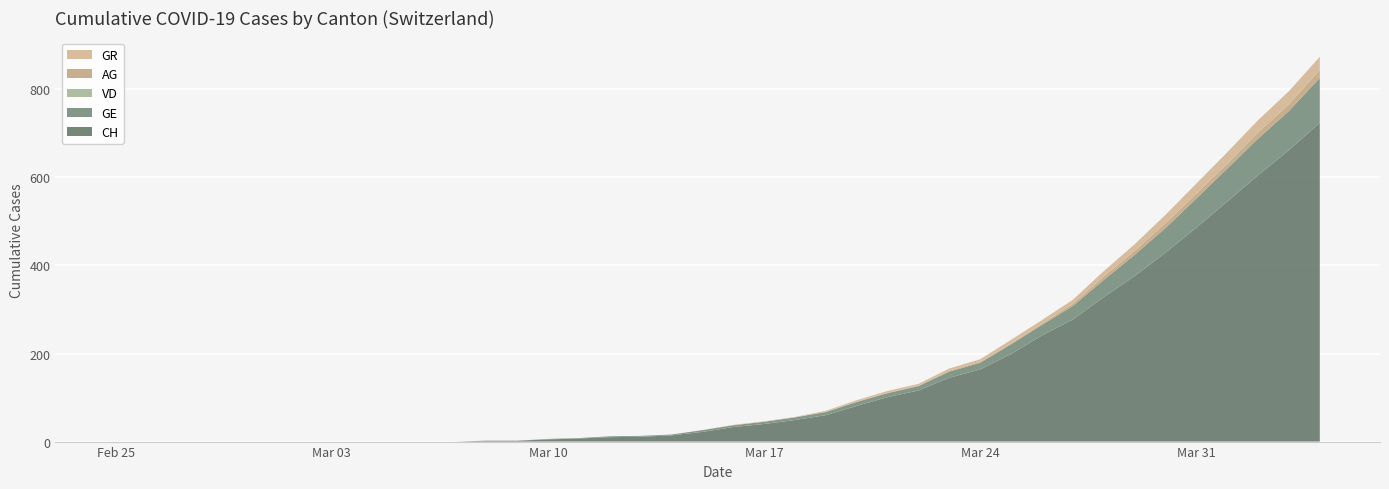

Reading left to right, transcribe all the data shown in this chart.

CH: 0=0	1=0	2=0	3=0	4=0	5=0	6=0	7=0	8=0	9=0	10=0	11=0	12=2	13=2	14=5	15=7	16=10	17=11	18=14	19=22	20=33	21=40	22=49	23=60	24=81	25=101	26=116	27=145	28=164	29=199	30=241	31=277	32=328	33=376	34=429	35=486	36=545	37=605	38=662	39=724
GE: 0=0	1=0	2=0	3=0	4=0	5=0	6=0	7=0	8=0	9=0	10=0	11=0	12=0	13=0	14=1	15=1	16=2	17=2	18=2	19=4	20=4	21=5	22=6	23=7	24=9	25=9	26=10	27=14	28=15	29=22	30=24	31=31	32=39	33=48	34=56	35=66	36=75	37=83	38=89	39=102
VD: 0=0	1=0	2=0	3=0	4=0	5=0	6=0	7=0	8=0	9=0	10=0	11=0	12=0	13=0	14=0	15=0	16=0	17=0	18=0	19=0	20=0	21=0	22=0	23=0	24=0	25=0	26=0	27=0	28=0	29=0	30=0	31=0	32=0	33=0	34=0	35=0	36=0	37=0	38=0	39=0
AG: 0=0	1=0	2=0	3=0	4=0	5=0	6=0	7=0	8=0	9=0	10=0	11=0	12=0	13=0	14=0	15=0	16=0	17=0	18=0	19=0	20=0	21=0	22=0	23=1	24=1	25=1	26=1	27=2	28=2	29=2	30=3	31=5	32=8	33=9	34=11	35=11	36=11	37=14	38=15	39=18
GR: 0=0	1=0	2=0	3=0	4=0	5=0	6=0	7=0	8=0	9=0	10=0	11=0	12=0	13=0	14=0	15=0	16=0	17=0	18=0	19=0	20=1	21=1	22=1	23=2	24=3	25=4	26=4	27=5	28=6	29=8	30=8	31=9	32=12	33=15	34=19	35=23	36=26	37=28	38=30	39=30